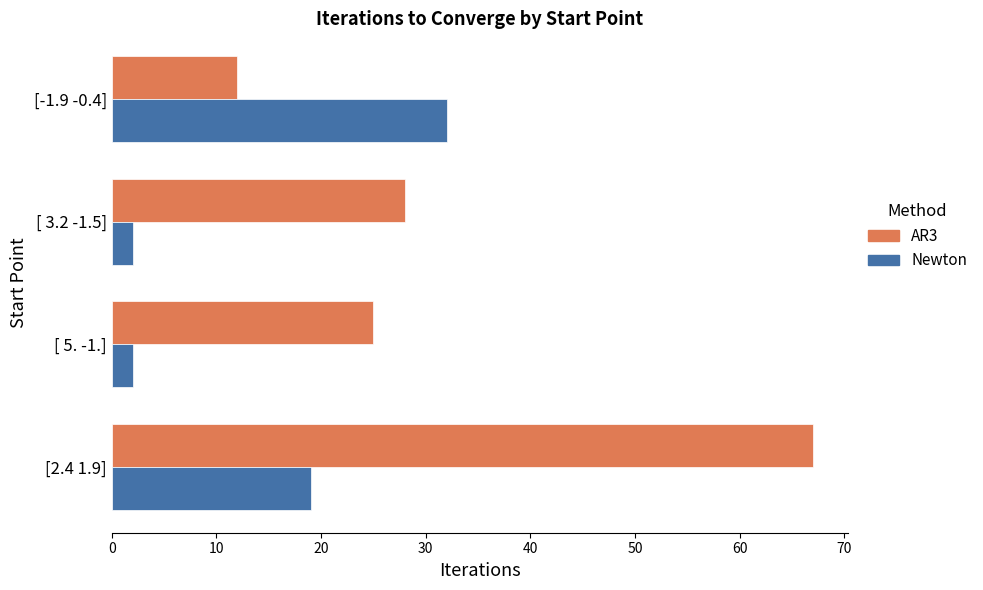

True or false: Newton has a value of 19 at [2.4 1.9].

True